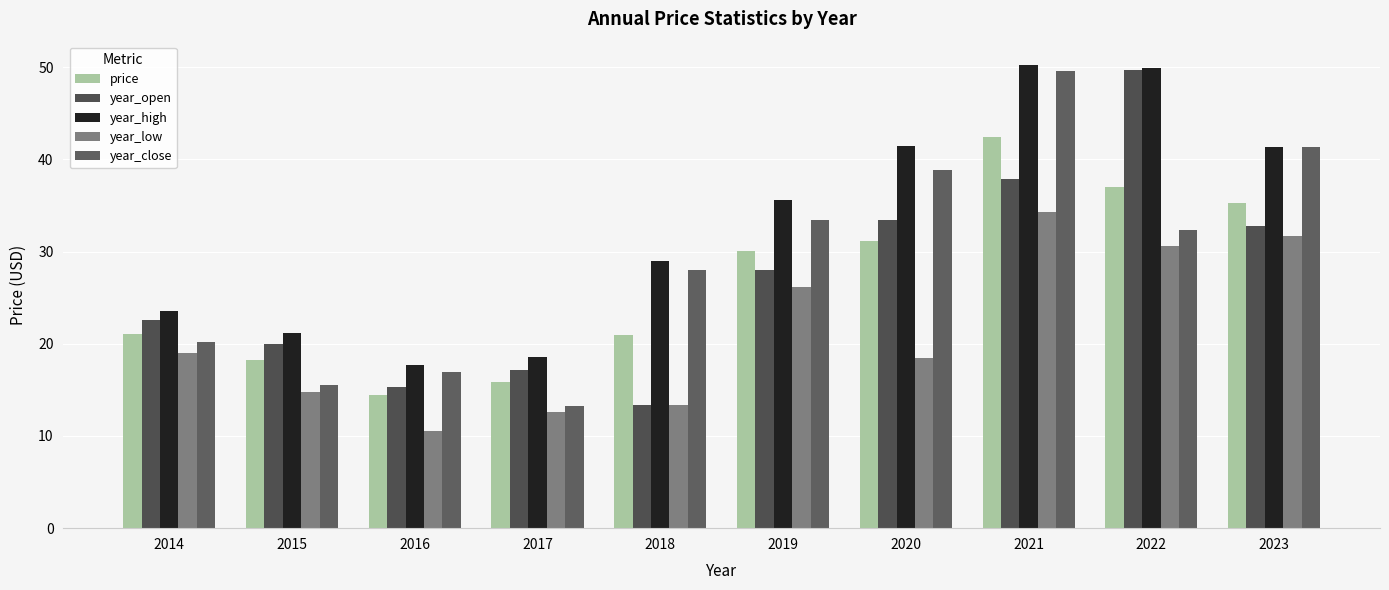

The year_open series shows 79.2 at 2022. True or false?

False